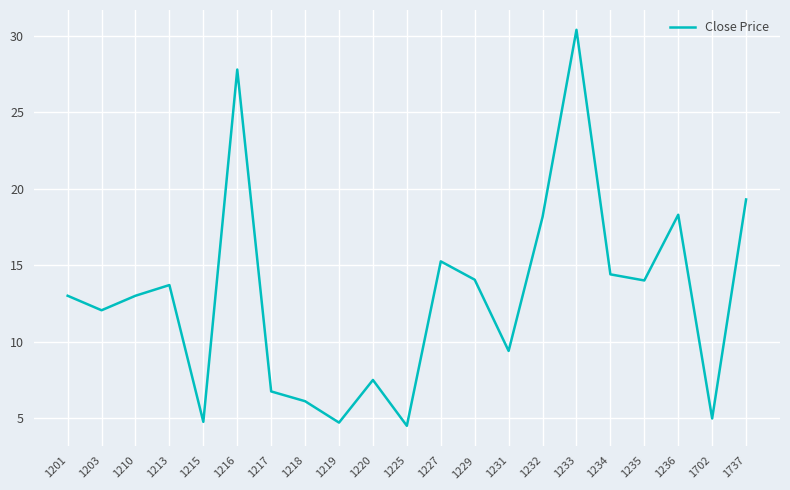

The chart shows a value of 14.4 at 1234. True or false?

True